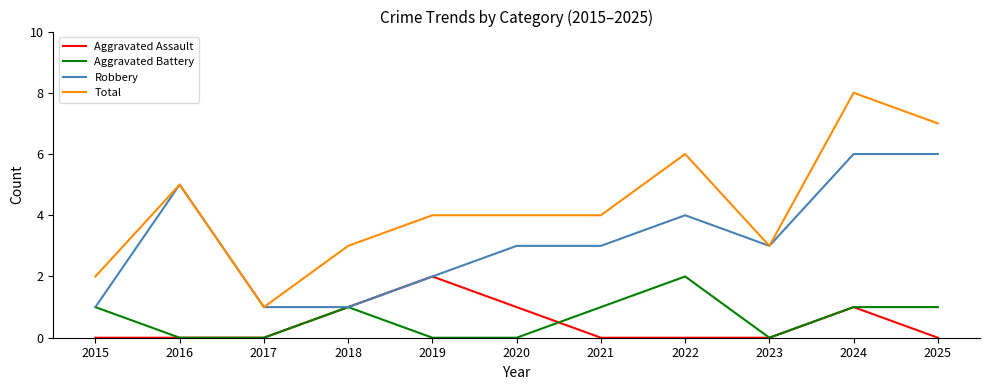

Where is the first local maximum for Robbery?

2016